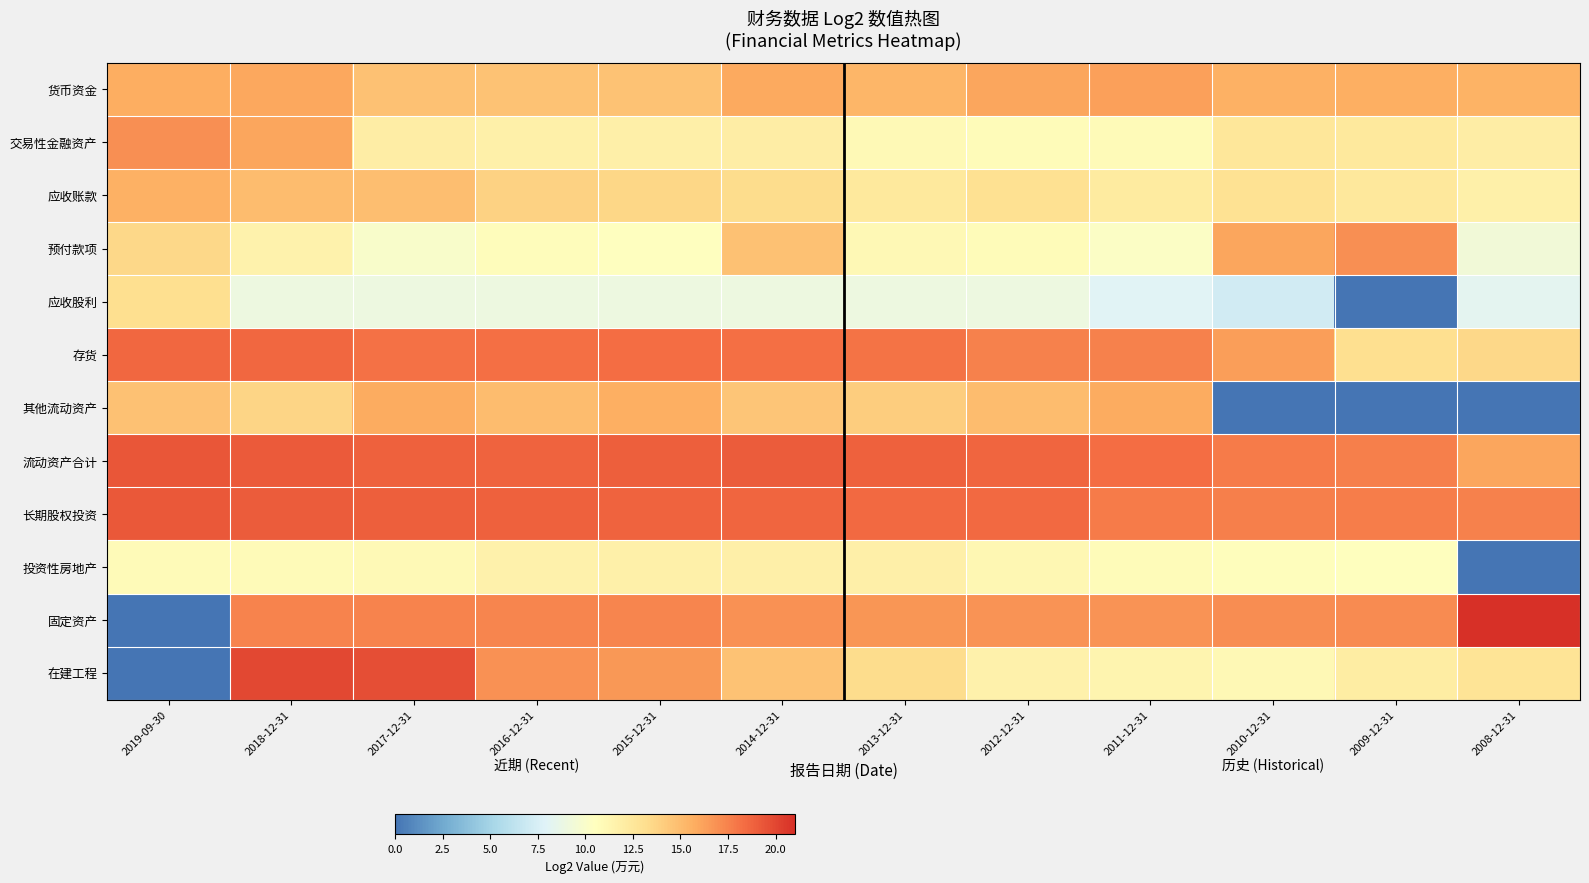

What is the spread (max minus min) of values at 2018-12-31?

11.0